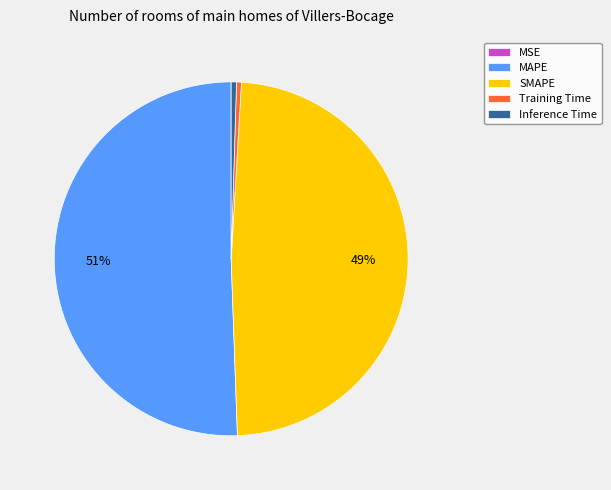

To the nearest percent, what portion does MAPE represent?

51%